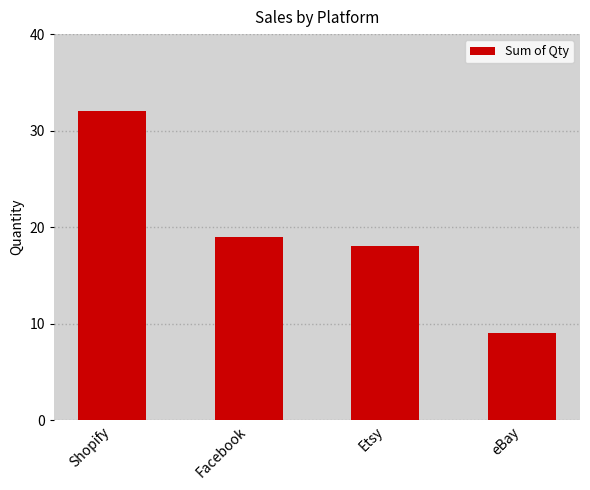

What is the value of the 2nd bar from the left?

19